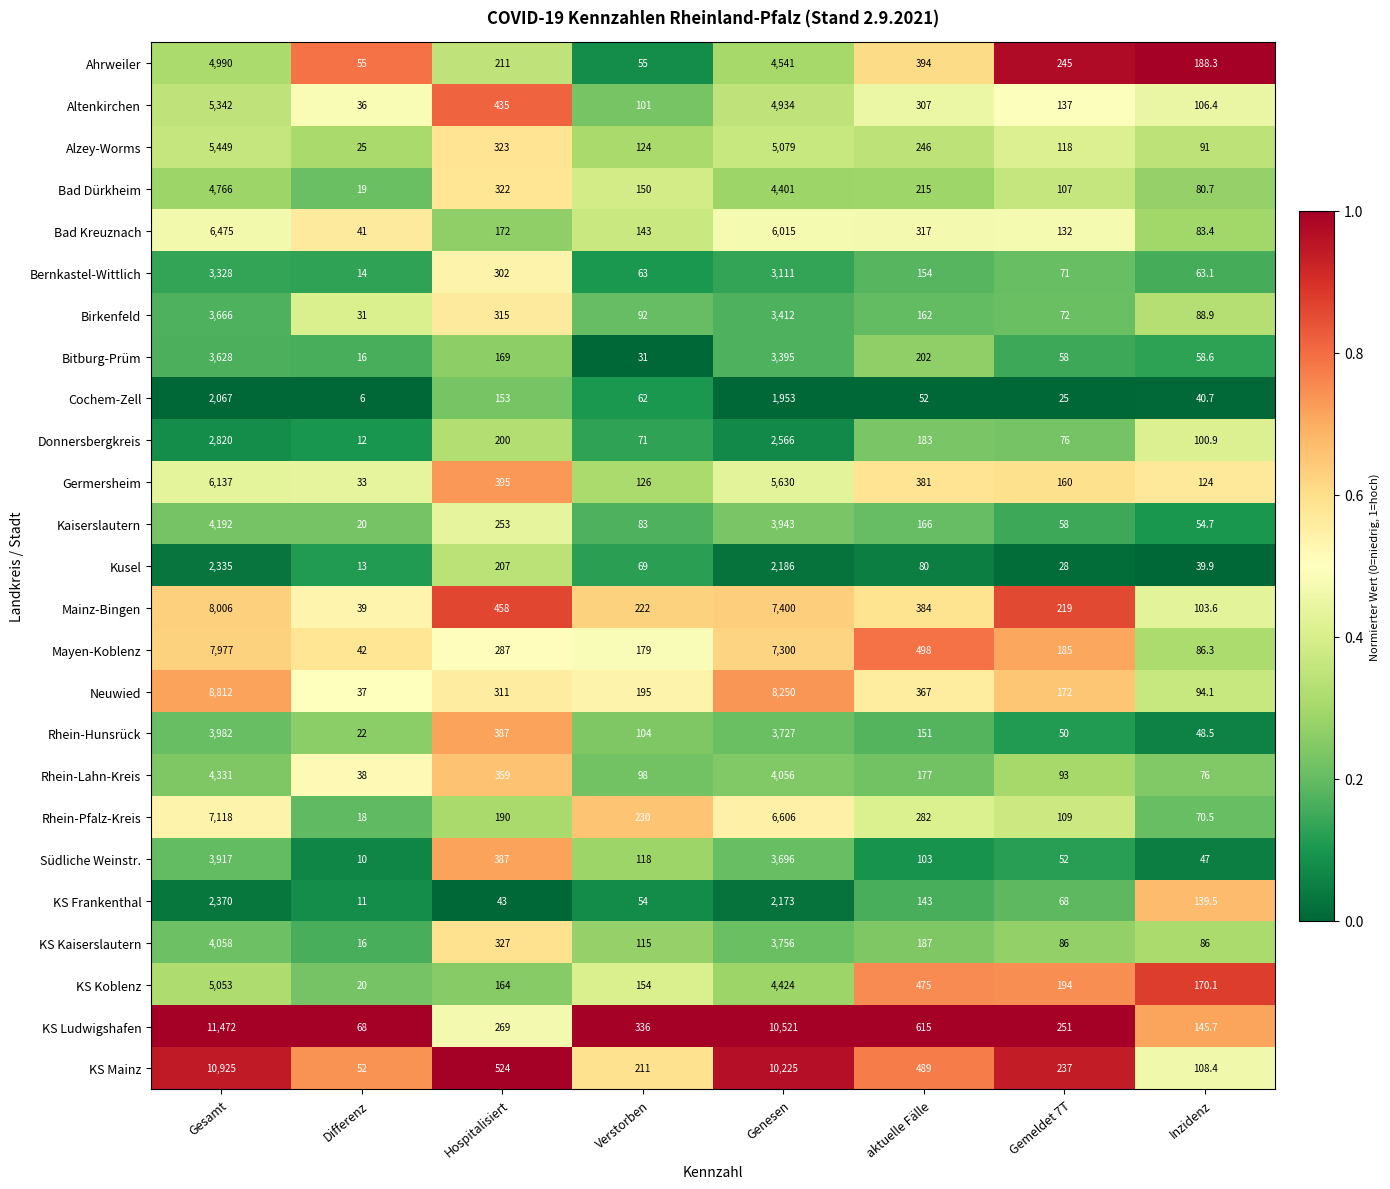

What is the difference between the Kaiserslautern values at Inzidenz and Differenz?

34.7